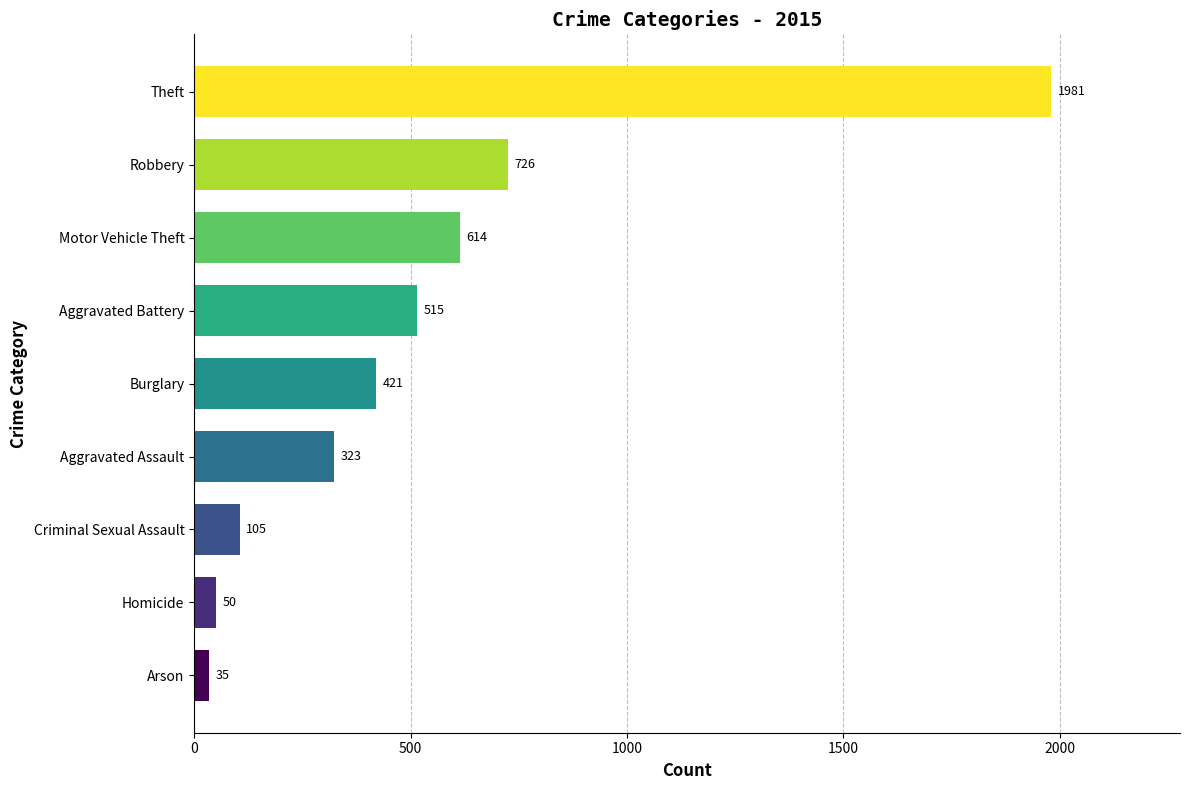

Is it true that the value at Motor Vehicle Theft is 149?

False